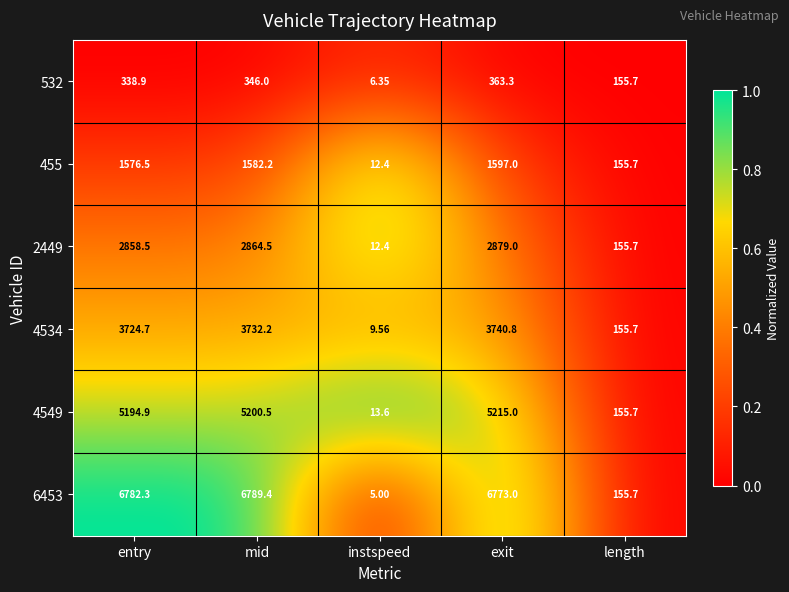

Between exit and length, which series saw the biggest shift?

6453